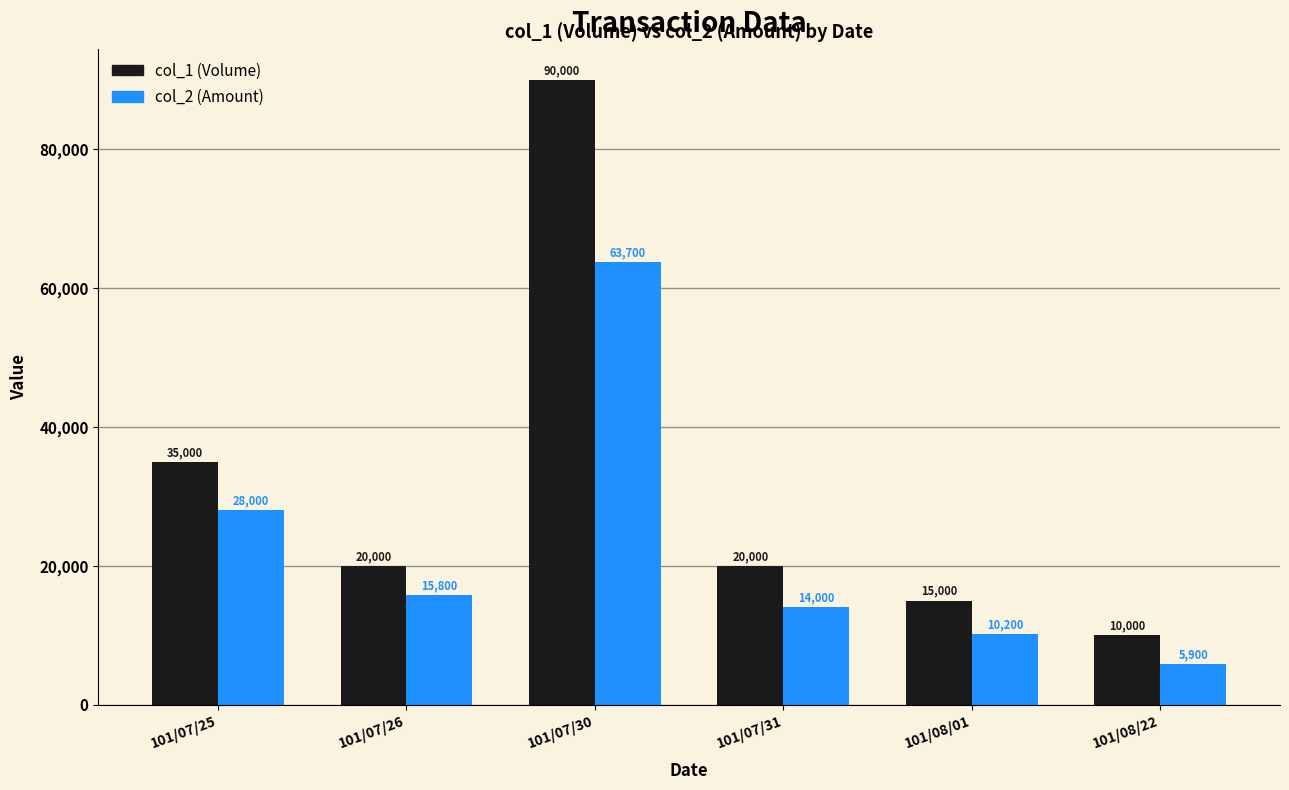

What is the sum of the col_1 (Volume) values at 101/07/26 and 101/08/22?

30000